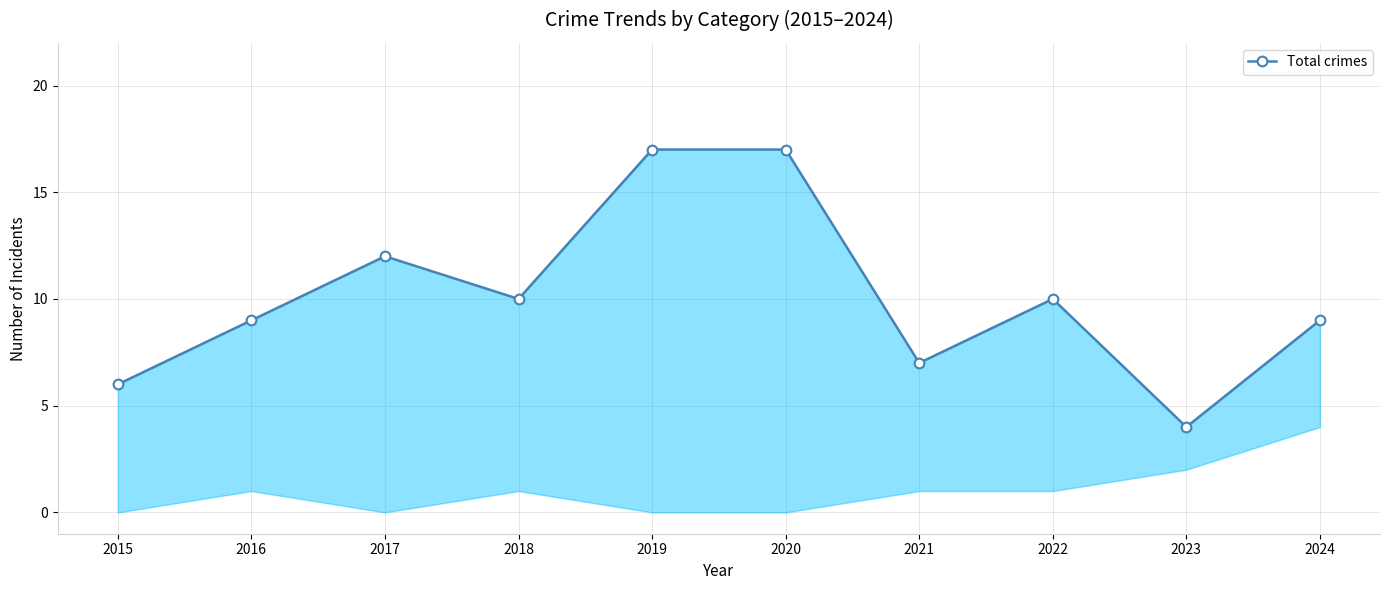

The value at 2020 is 11. True or false?

False